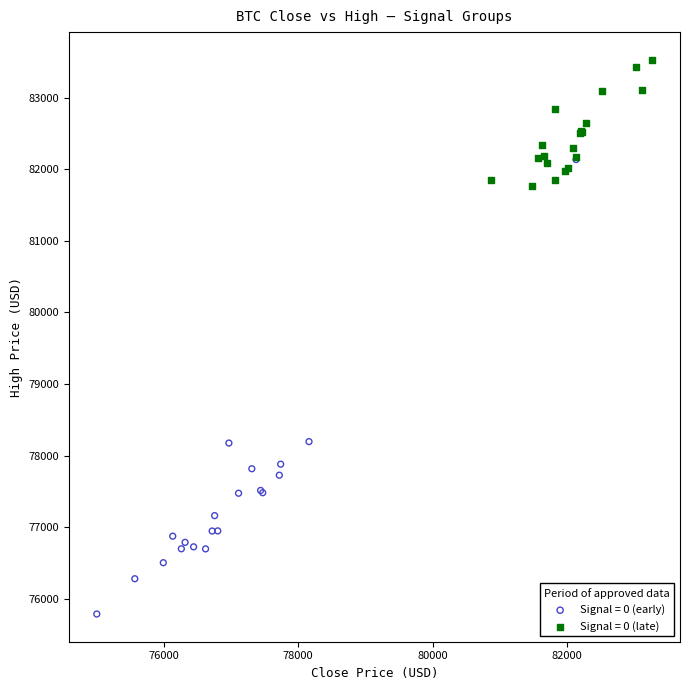

Which series contains the lowest Y value?

Signal = 0 (early)